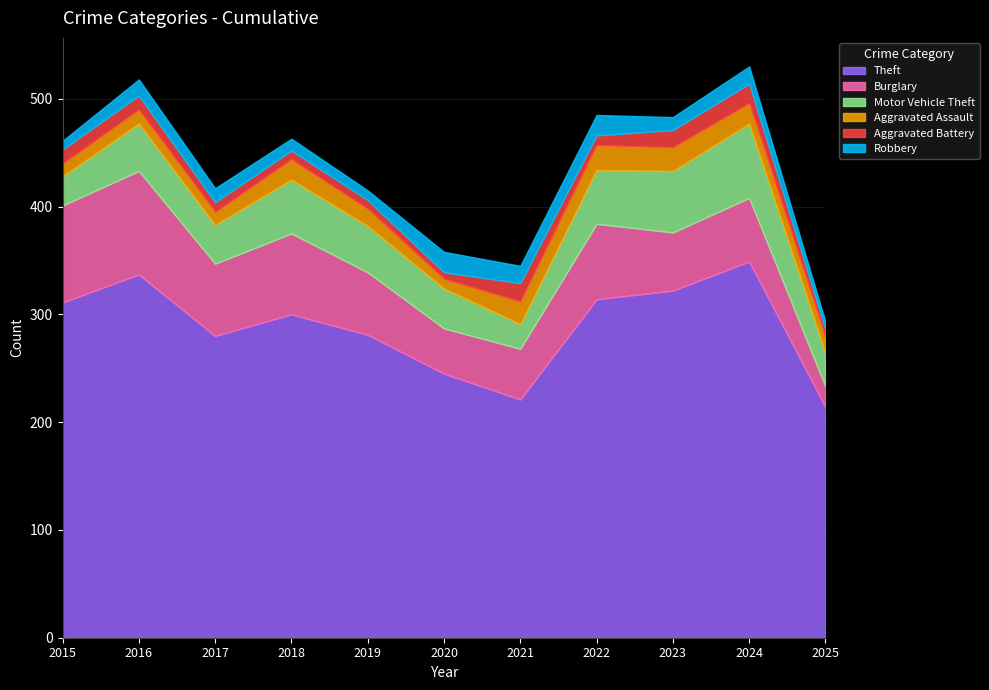

Is the value of Aggravated Assault at 2022 greater than the value of Motor Vehicle Theft at 2015?

No